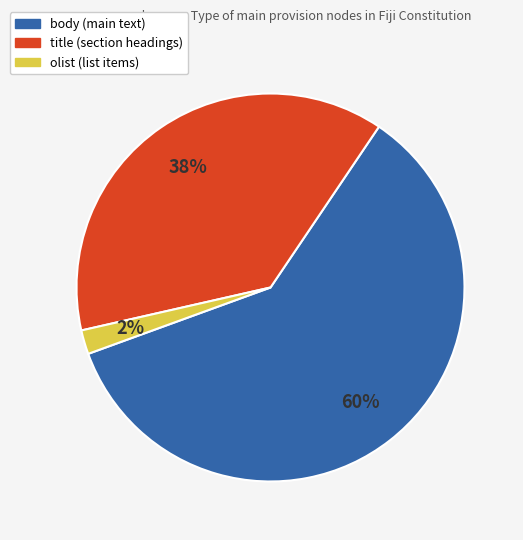

Which slice is the smallest?

olist